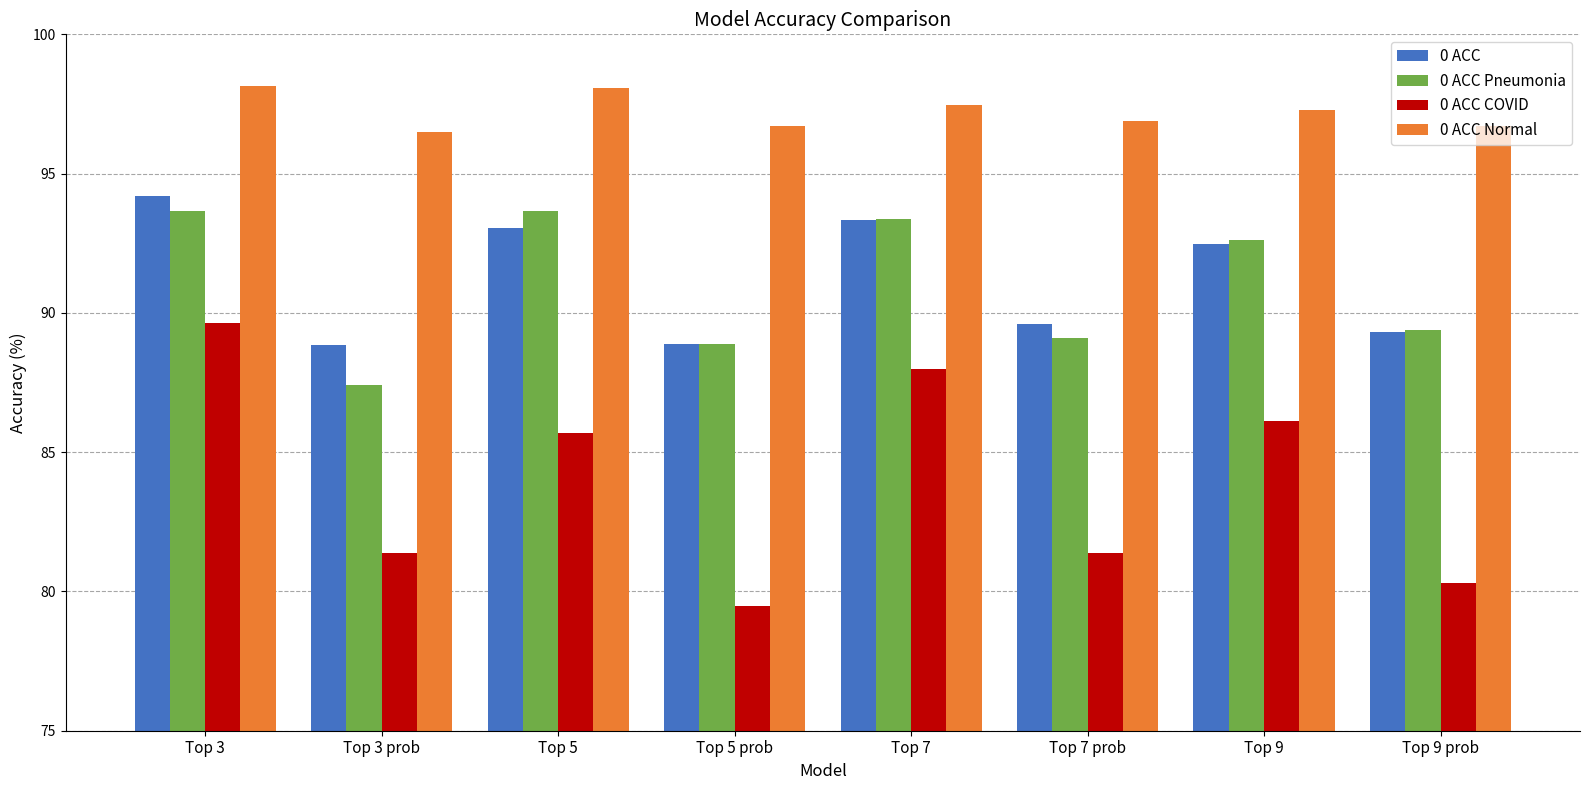

What is the label of the 4th bar from the right?

Top 7